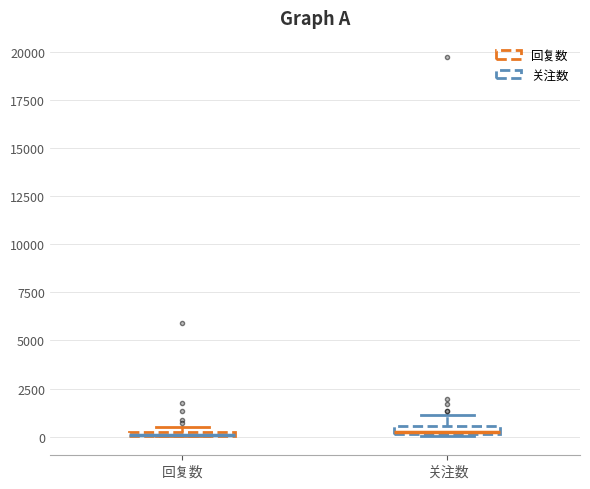

Where is the upper edge of the box for 关注数 on the y-axis? The values are not printed on the chart, so give them approximately, as read against the axis.

500